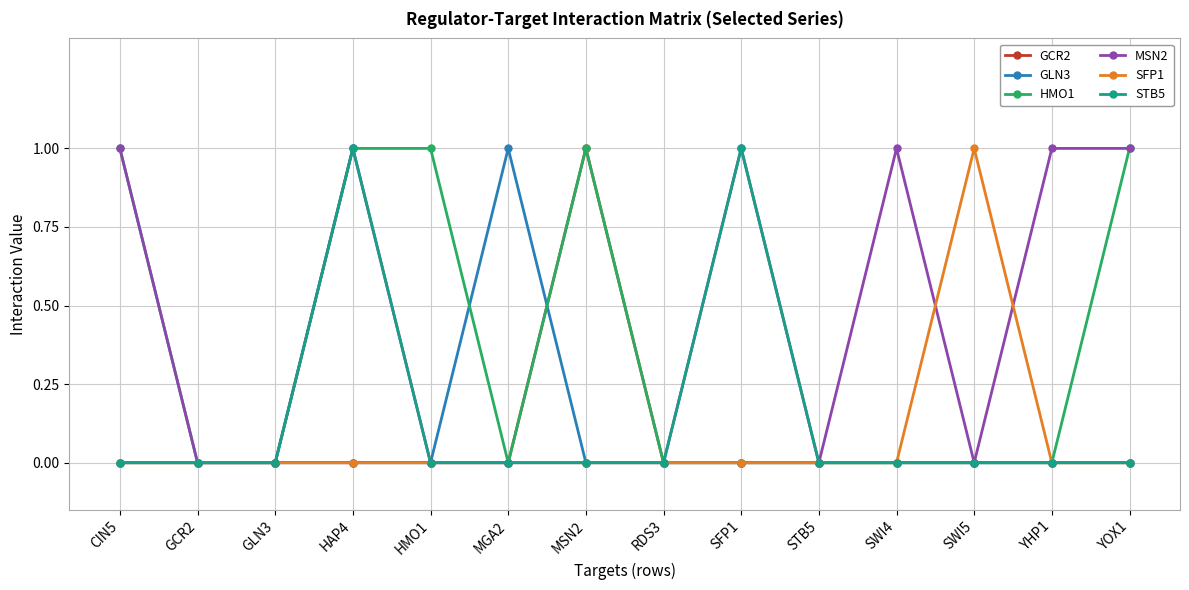

Reading right to left, list all the values displayed in this chart.

GCR2: YOX1=0	YHP1=0	SWI5=0	SWI4=0	STB5=0	SFP1=0	RDS3=0	MSN2=1	MGA2=0	HMO1=0	HAP4=0	GLN3=0	GCR2=0	CIN5=0
GLN3: YOX1=0	YHP1=0	SWI5=0	SWI4=0	STB5=0	SFP1=0	RDS3=0	MSN2=0	MGA2=1	HMO1=0	HAP4=0	GLN3=0	GCR2=0	CIN5=0
HMO1: YOX1=1	YHP1=0	SWI5=0	SWI4=0	STB5=0	SFP1=0	RDS3=0	MSN2=1	MGA2=0	HMO1=1	HAP4=1	GLN3=0	GCR2=0	CIN5=1
MSN2: YOX1=1	YHP1=1	SWI5=0	SWI4=1	STB5=0	SFP1=1	RDS3=0	MSN2=0	MGA2=0	HMO1=0	HAP4=1	GLN3=0	GCR2=0	CIN5=1
SFP1: YOX1=0	YHP1=0	SWI5=1	SWI4=0	STB5=0	SFP1=0	RDS3=0	MSN2=0	MGA2=0	HMO1=0	HAP4=0	GLN3=0	GCR2=0	CIN5=0
STB5: YOX1=0	YHP1=0	SWI5=0	SWI4=0	STB5=0	SFP1=1	RDS3=0	MSN2=0	MGA2=0	HMO1=0	HAP4=1	GLN3=0	GCR2=0	CIN5=0